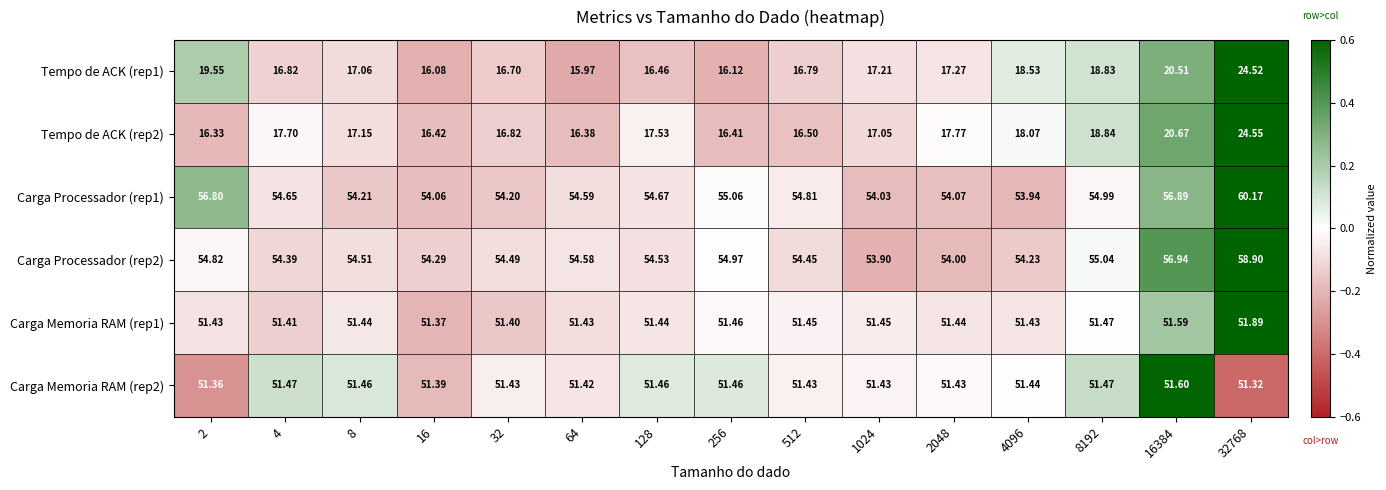

Which series has the largest range (max minus min)?

Tempo de ACK (rep1)